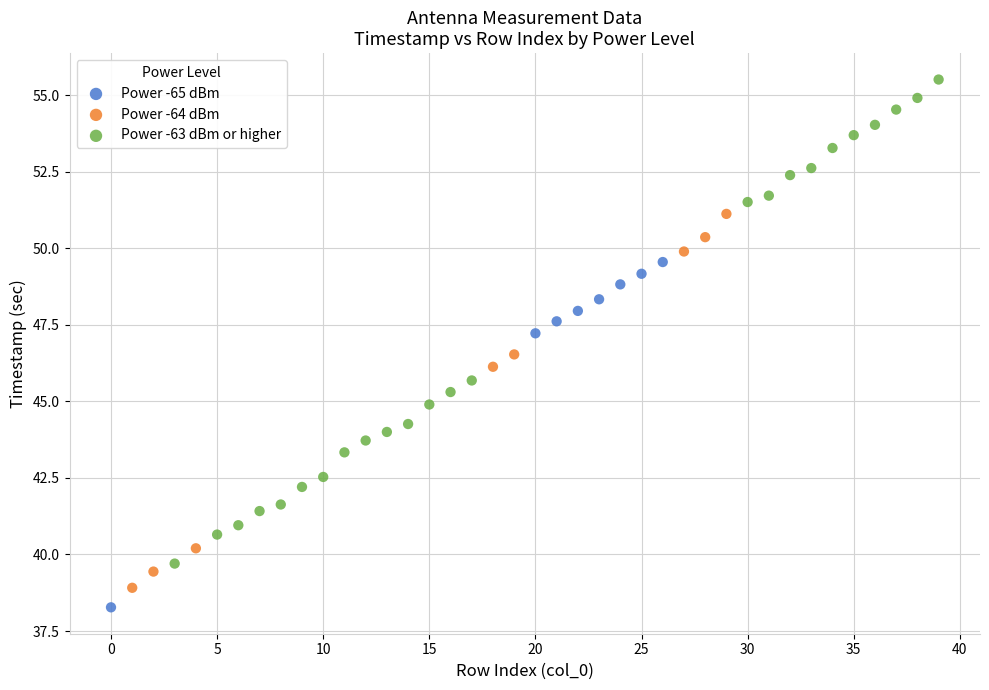

Which series reaches the maximum Y coordinate?

Power -63 dBm or higher